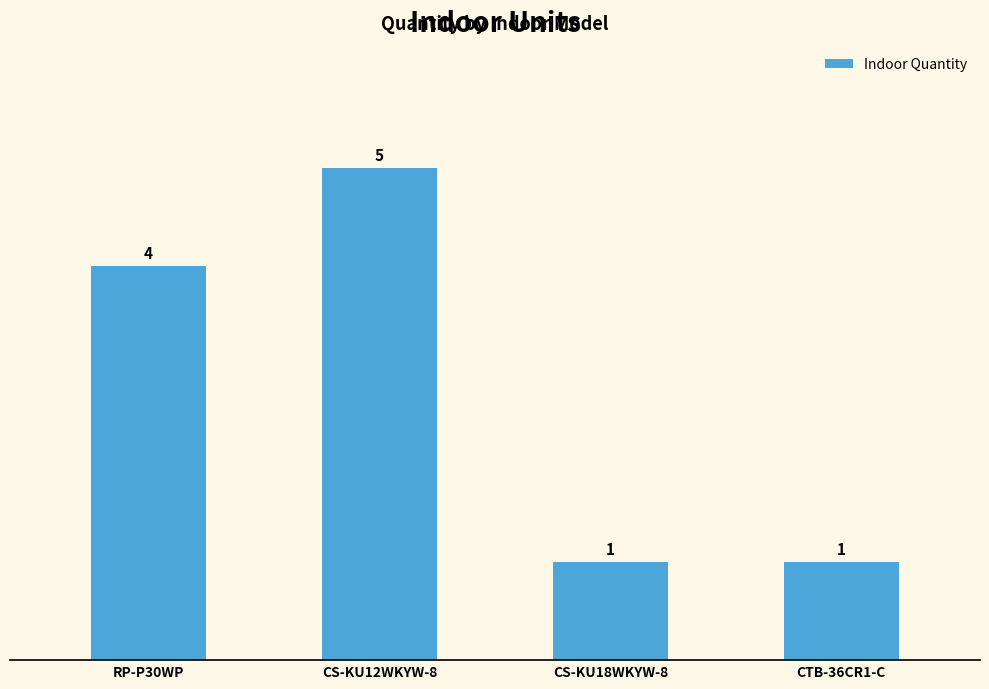

How many values are below 4?

2